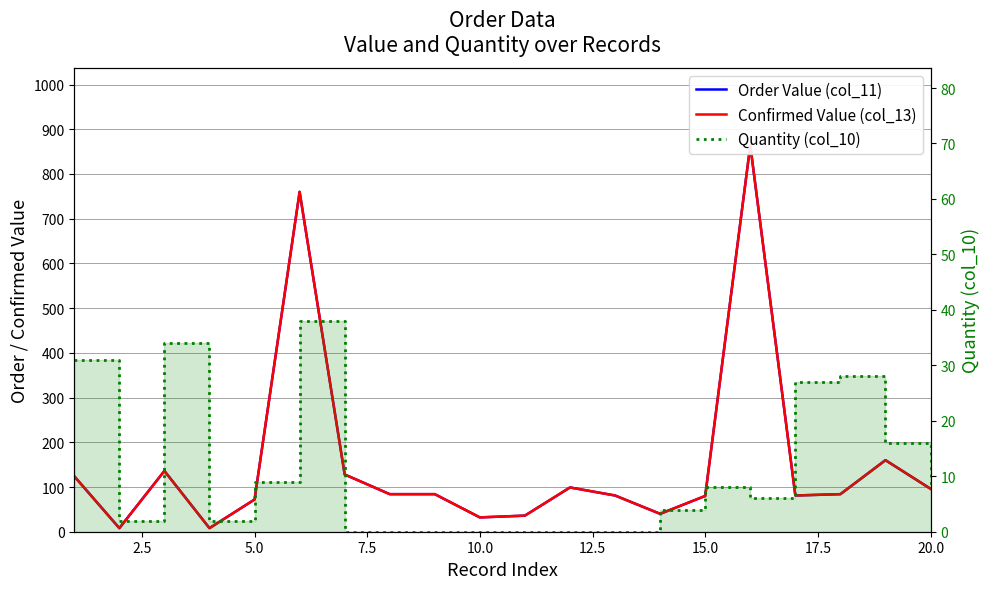

Is it true that Confirmed Value (col_13) equals 1319 at 12.5?

False